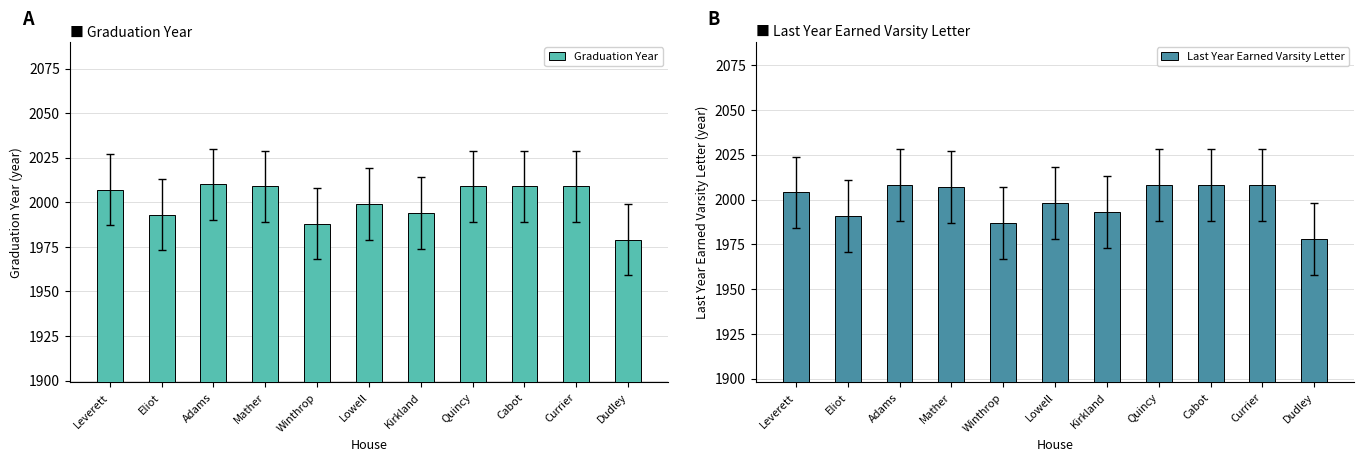

Which series has the largest range (max minus min)?

Graduation Year